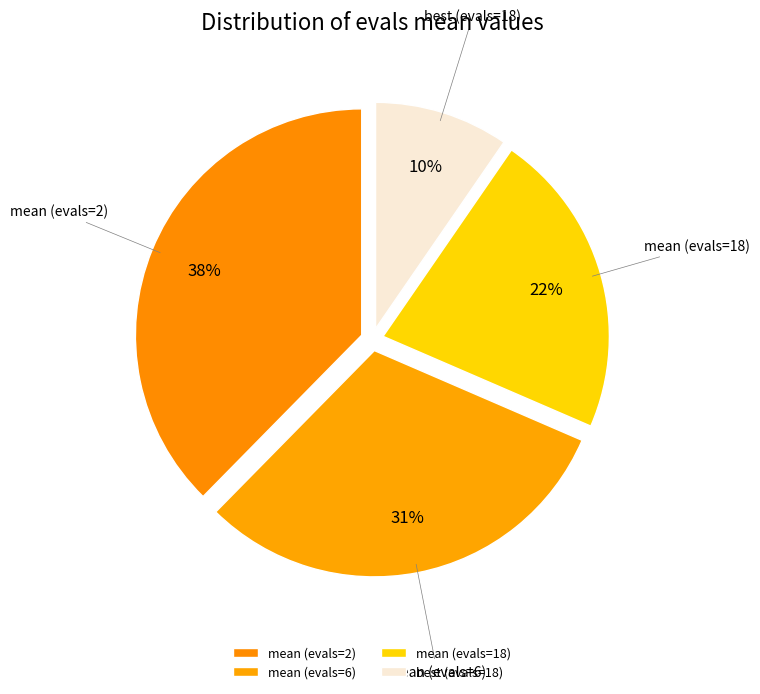

Which slice is the smallest?

best (evals=18)